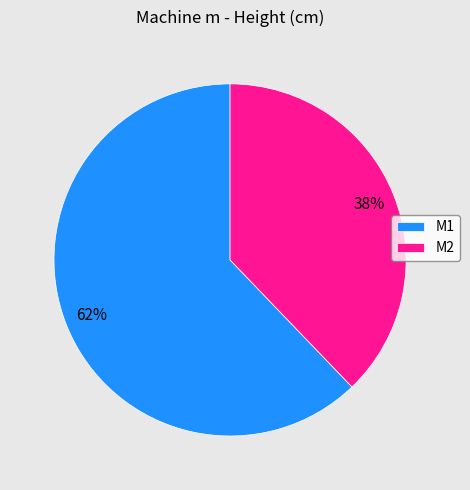

Is there any slice that represents more than half of the pie?

Yes